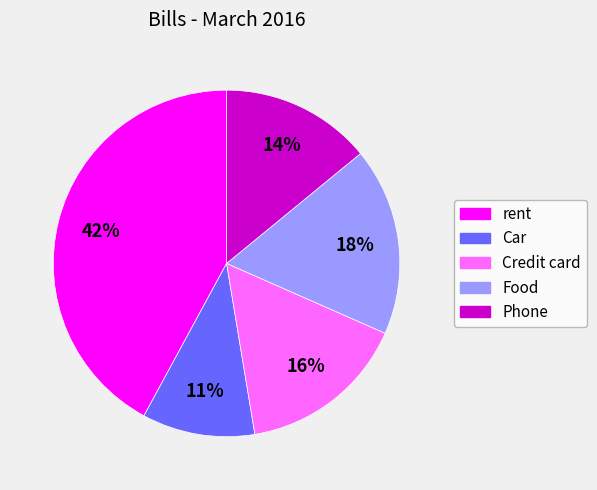

Which slice is the smallest?

Car